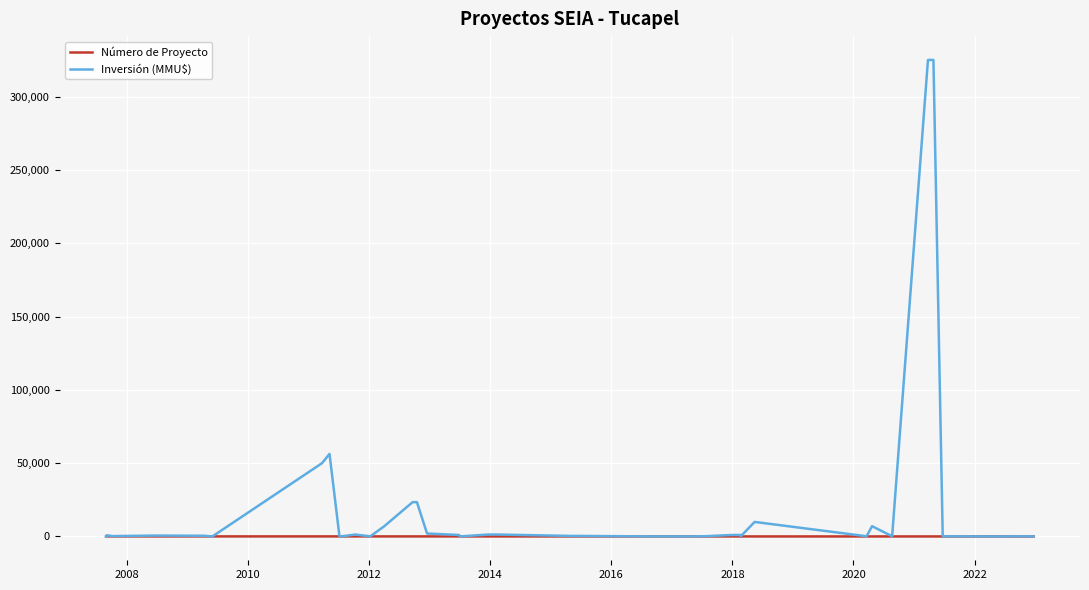

At how many categories does at least one series exceed 197753?

2